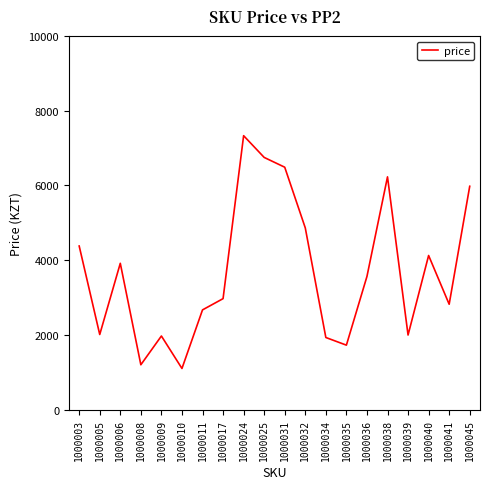

How many lines are shown in the chart?

1